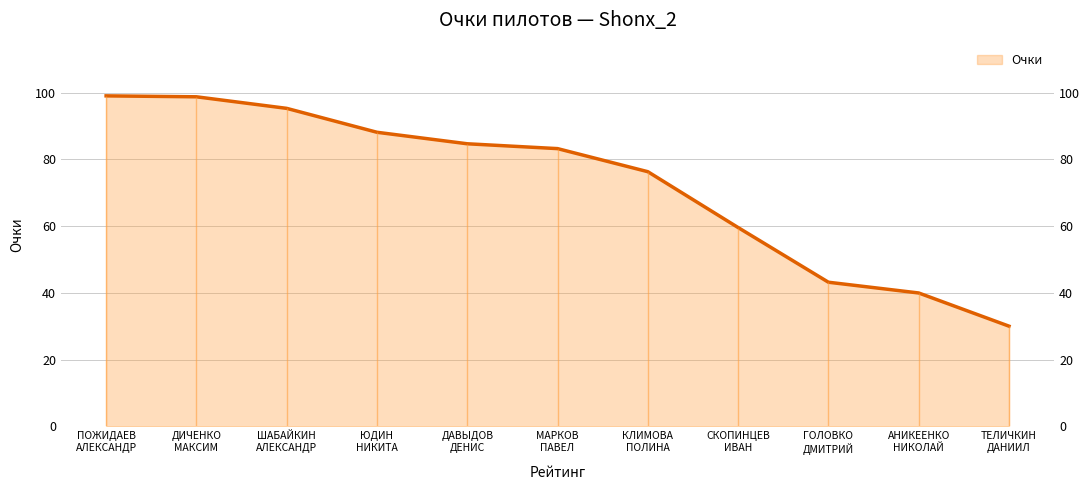

How many lines are shown in the chart?

1